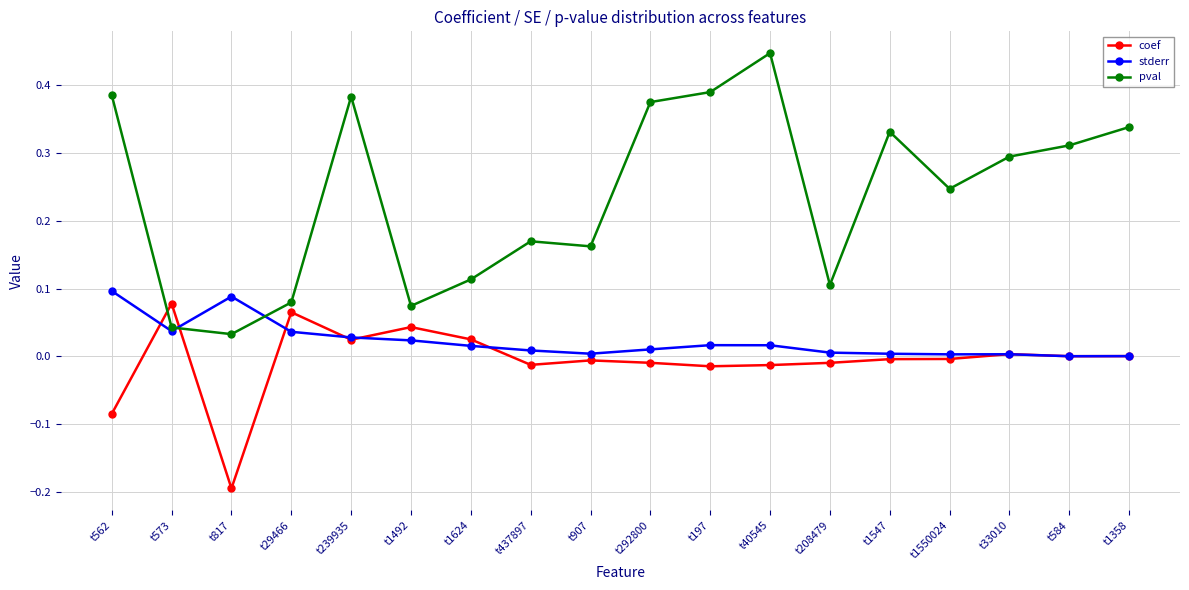

Which category has the highest value in the pval series?

t40545